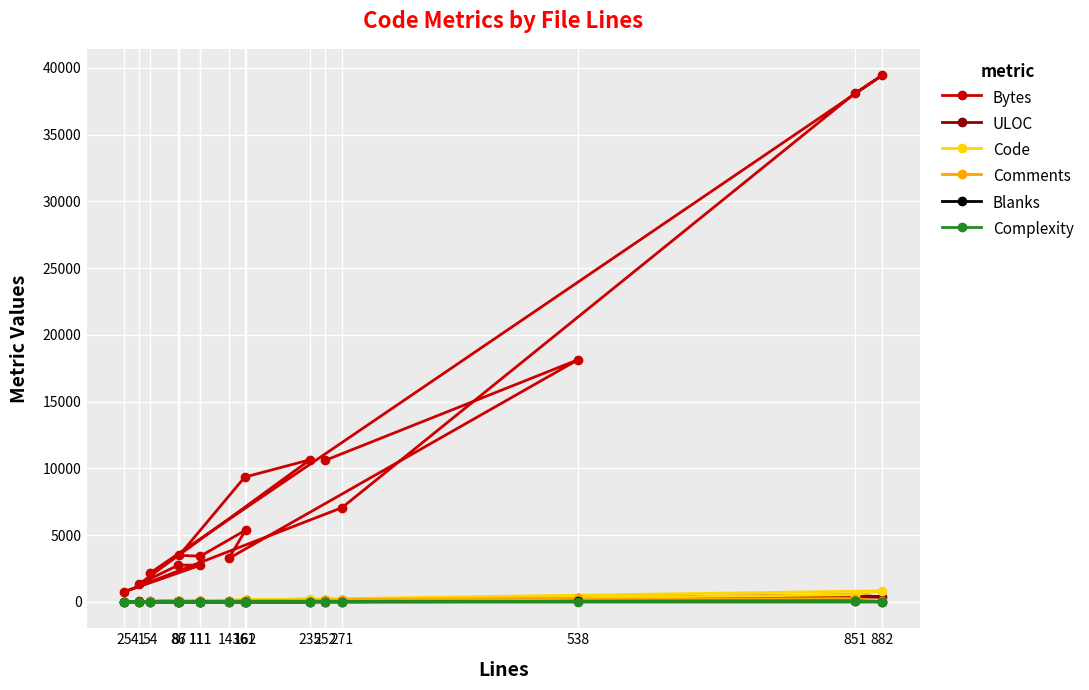

Between 41 and 86, which is larger?

86